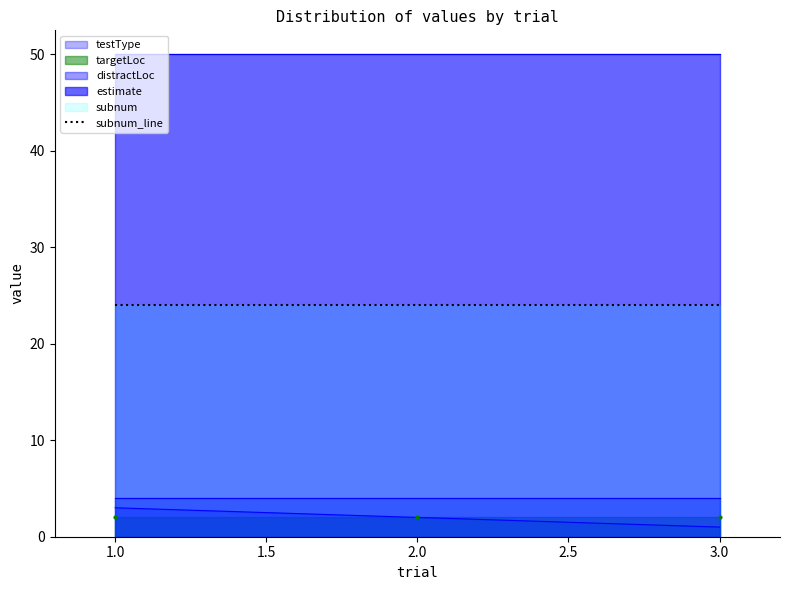

Count the number of data series in this chart.

5